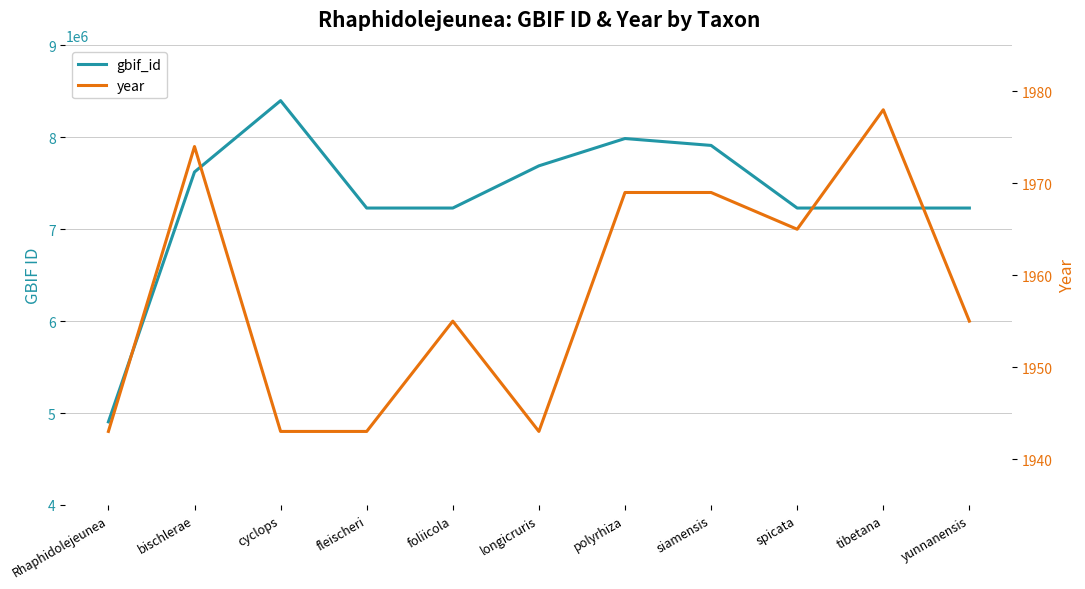

What position from the right is cyclops?

9